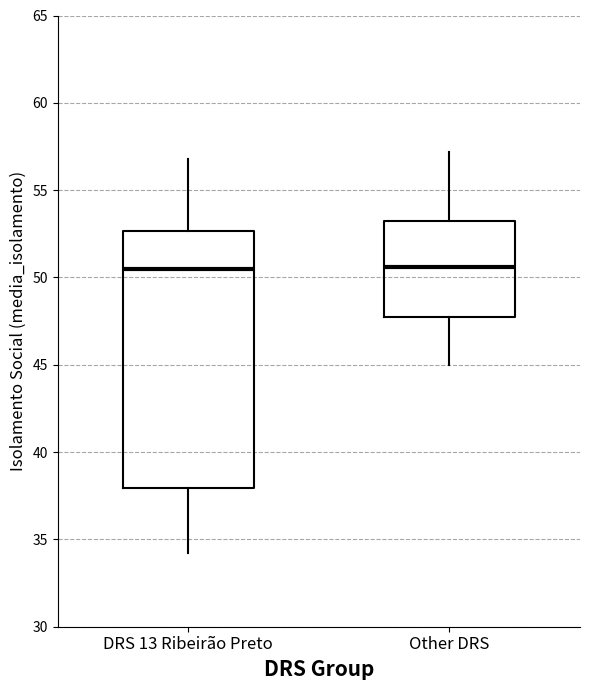

Which box is the tallest, from its lower edge to its upper edge?

DRS 13 Ribeirão Preto